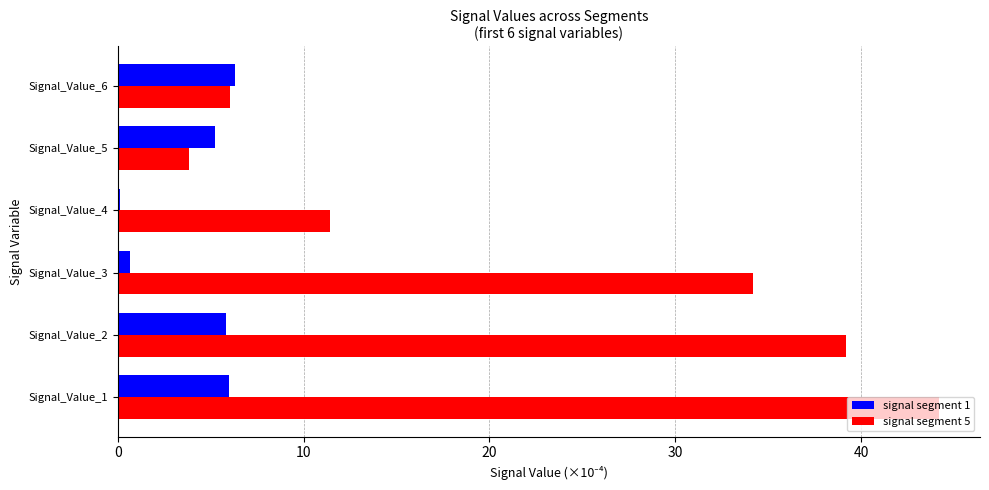

At which category is the sum across all series the highest?

Signal_Value_1